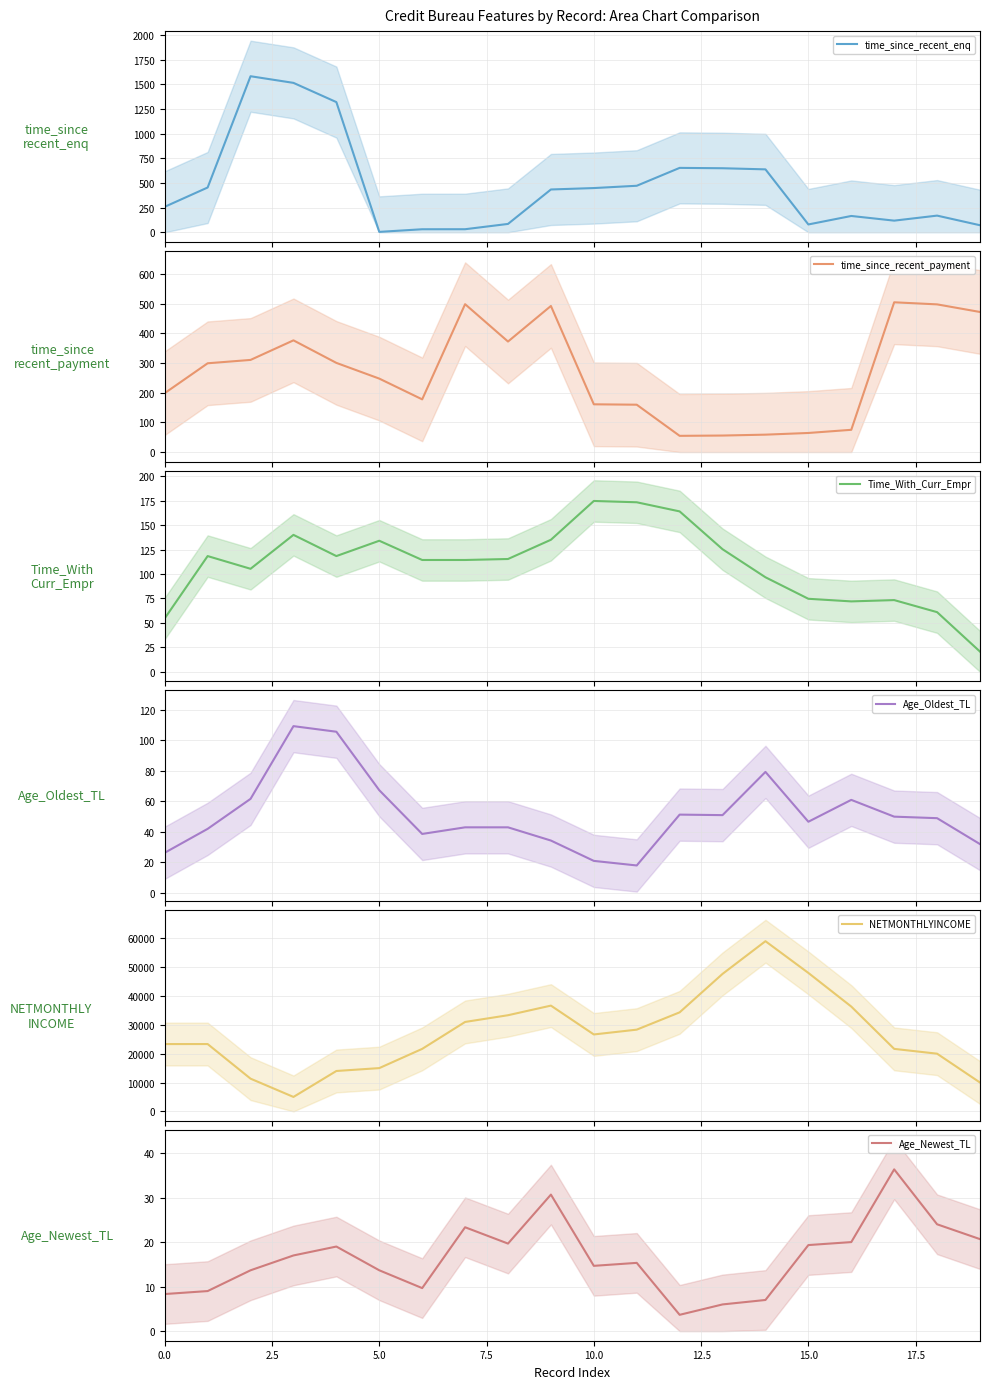

What is the value of the time_since_recent_enq point at the 16th from the left?

79.3